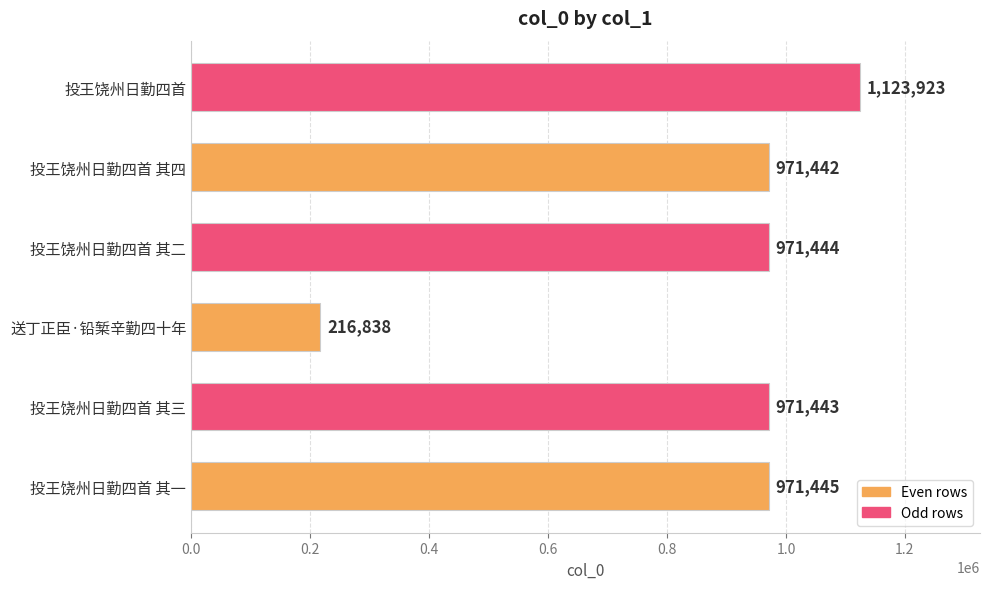

Between 投王饶州日勤四首 其三 and 投王饶州日勤四首 其二, which is larger?

投王饶州日勤四首 其二